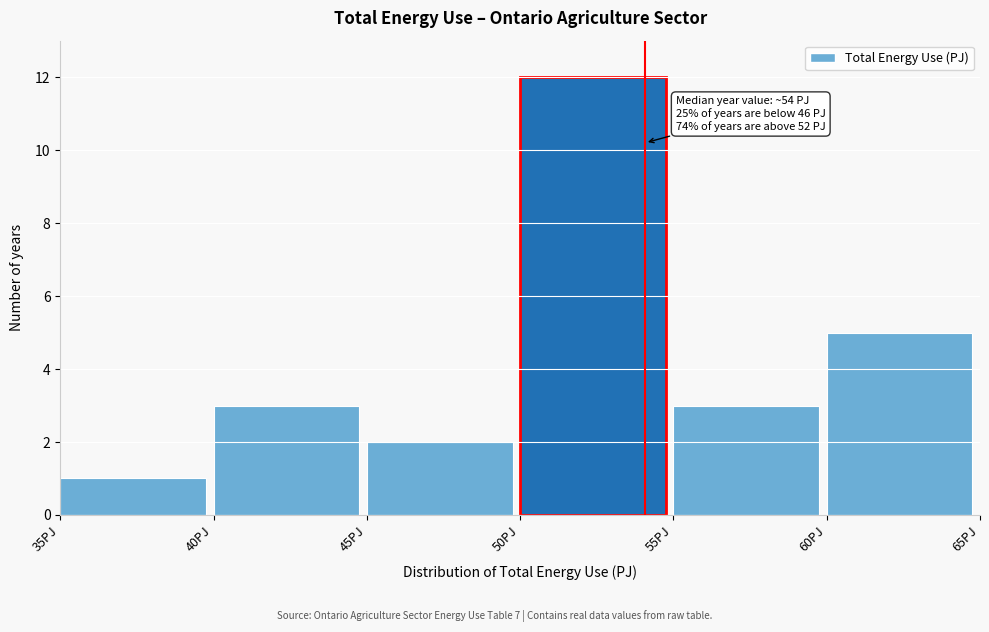

Over which range of the x-axis is the bar tallest?

50 to 55